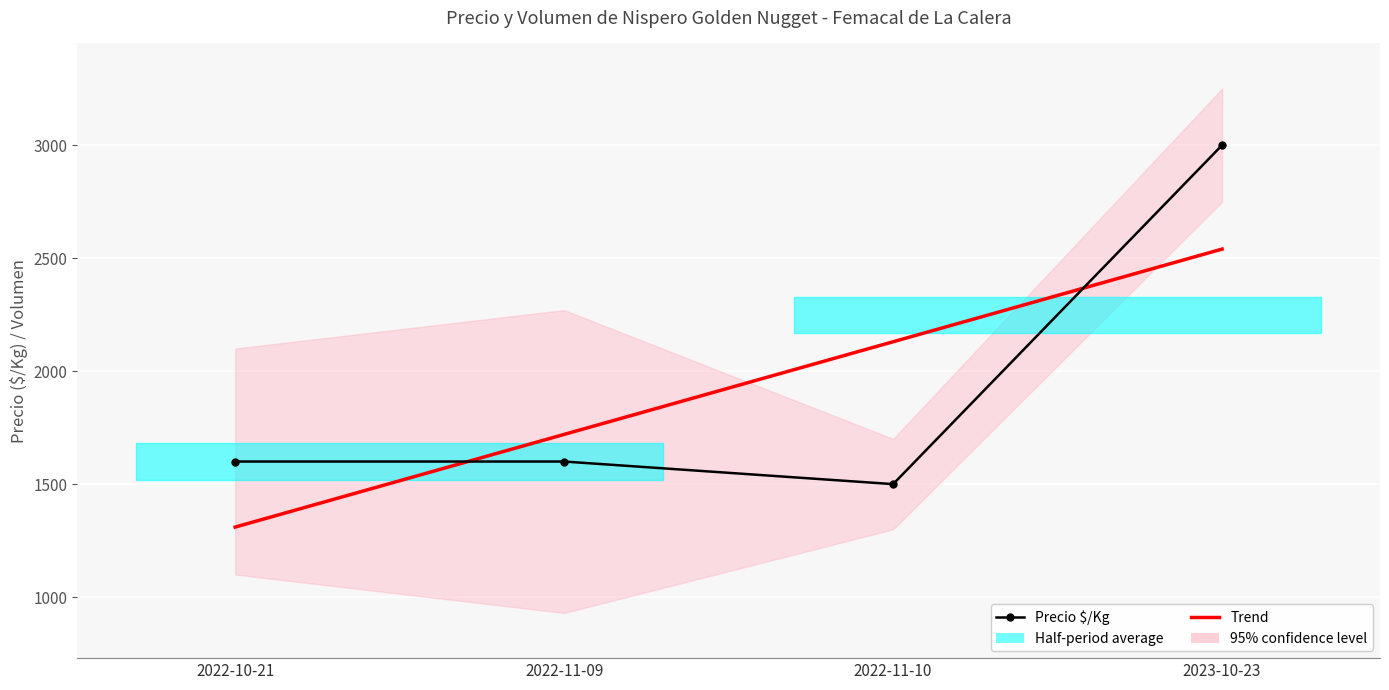

At which label does Trend reach its peak?

2023-10-23